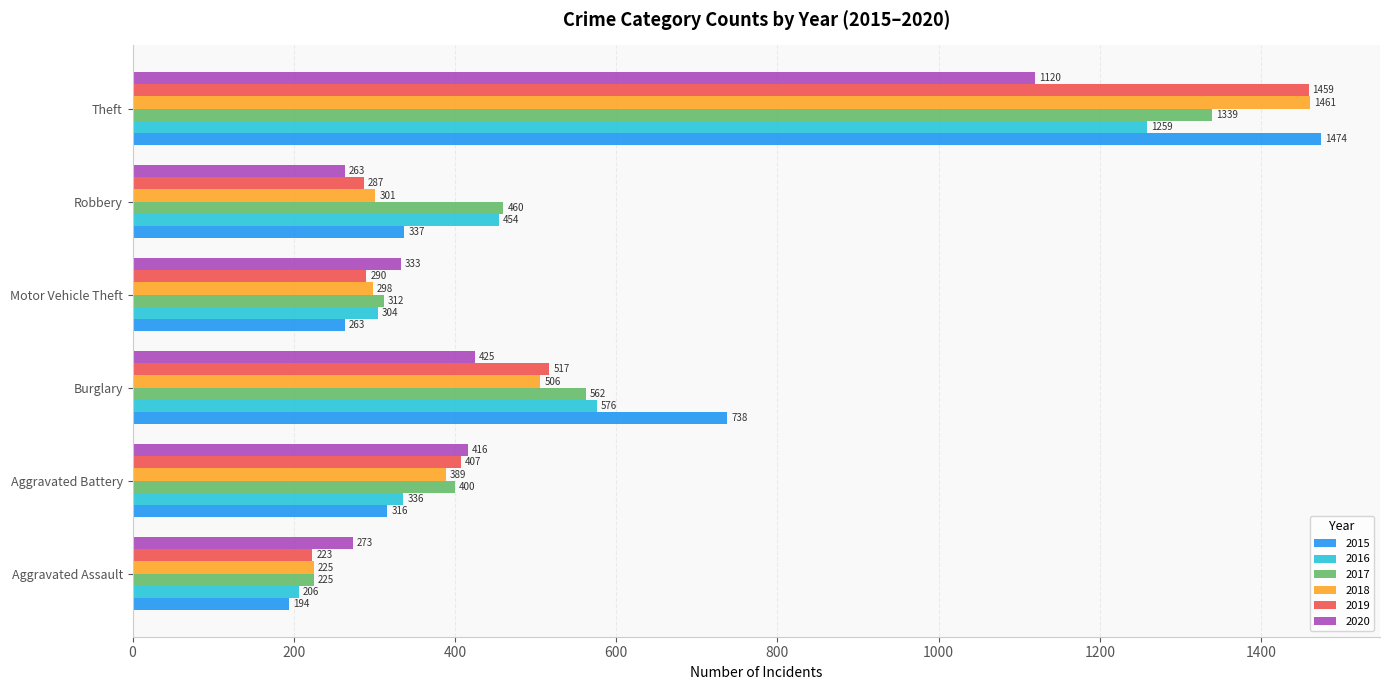

How many series are shown in this chart?

6